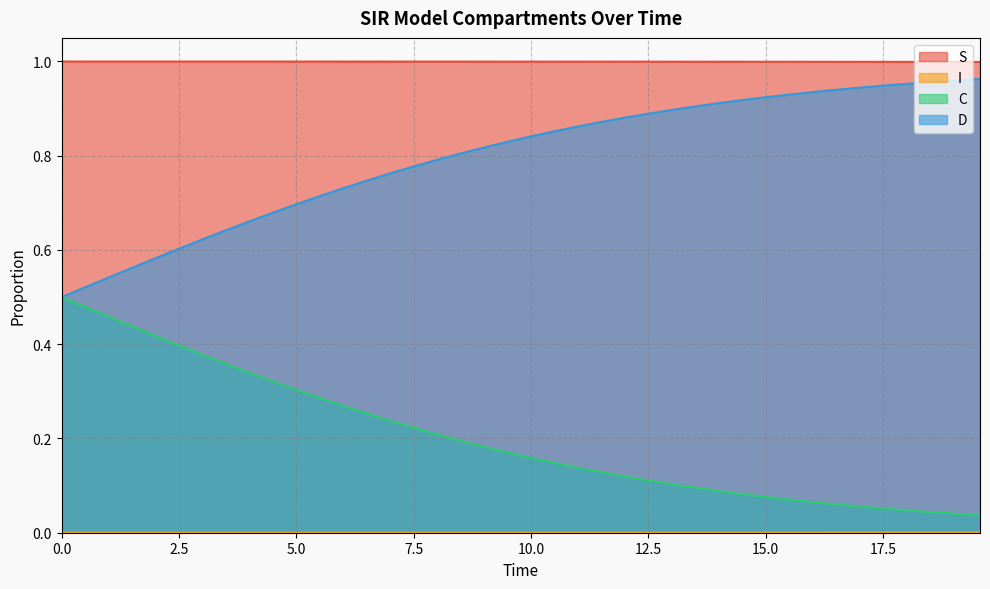

True or false: S and C cross at least once.

False